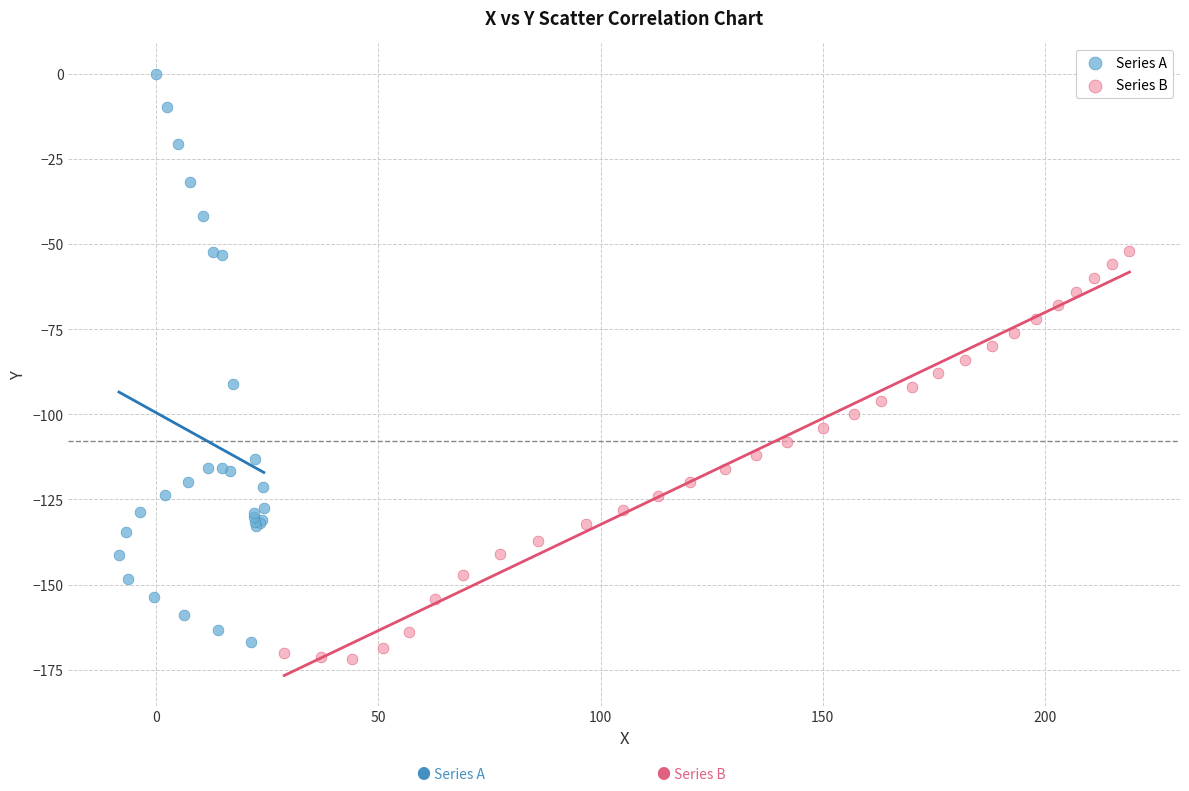

Which series contains the highest Y value?

Series A